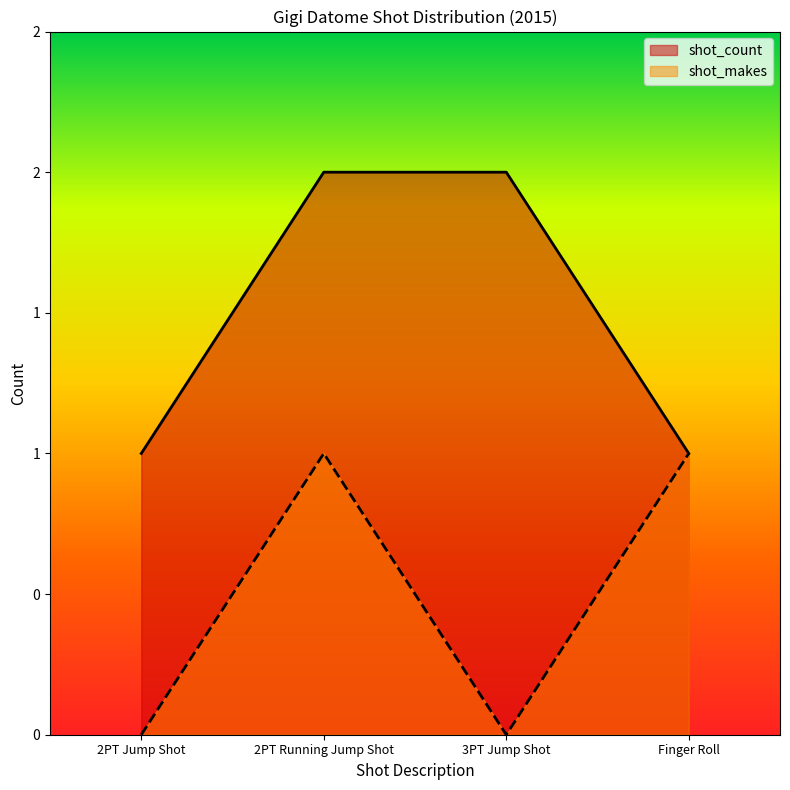

The value of shot_makes at 2PT Running Jump Shot is 1. True or false?

True